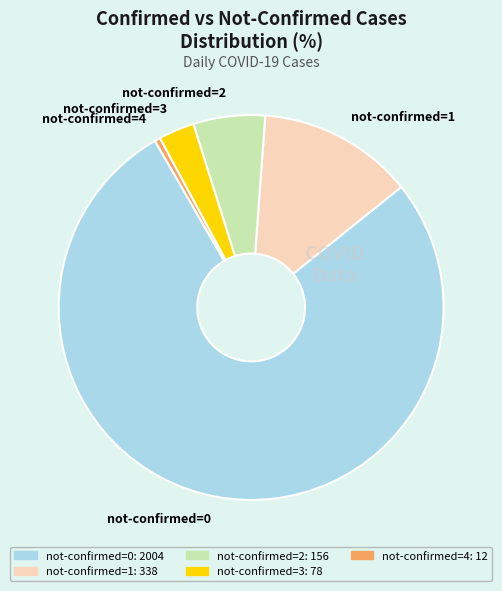

Is there a majority slice in this chart?

Yes